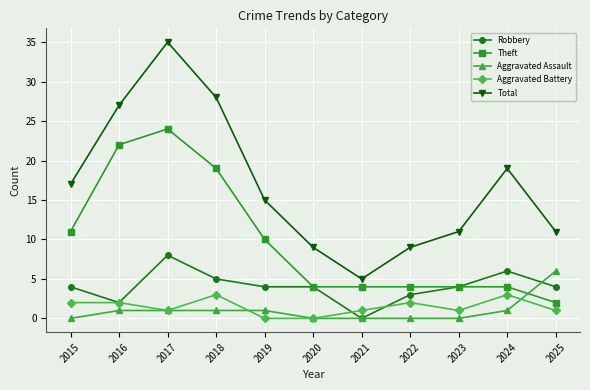

After their last crossing, which series has the higher values: Theft or Aggravated Assault?

Aggravated Assault